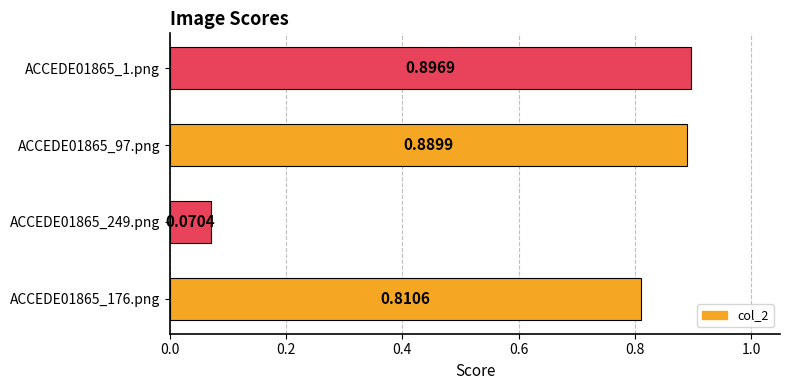

Rank the categories by value from lowest to highest.

ACCEDE01865_249.png, ACCEDE01865_176.png, ACCEDE01865_97.png, ACCEDE01865_1.png